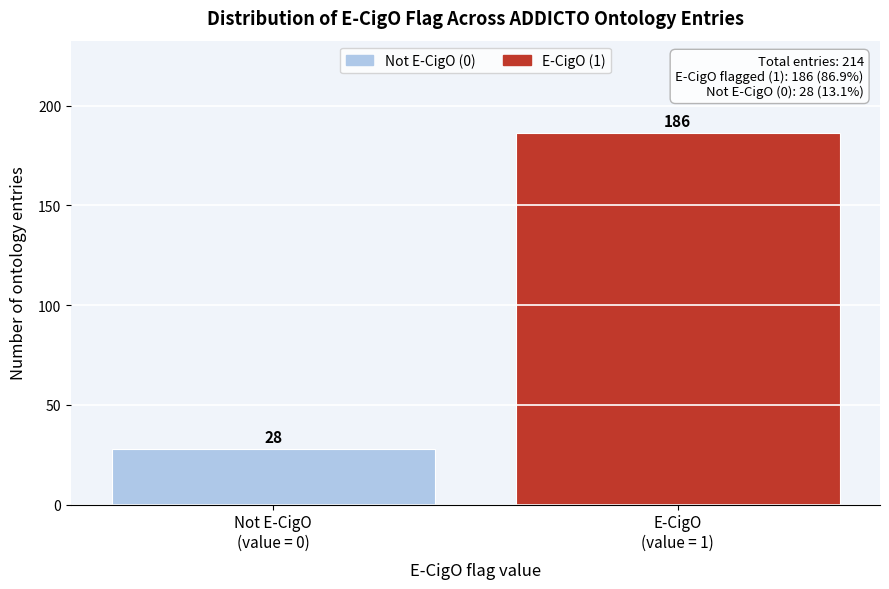

Reading left to right, extract all data points from this chart.

28	186